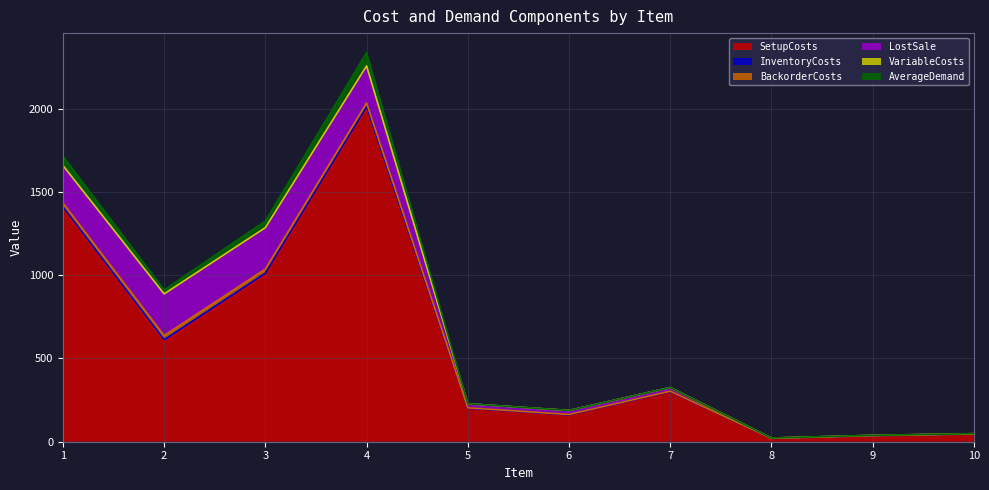

Which series has the largest range (max minus min)?

SetupCosts